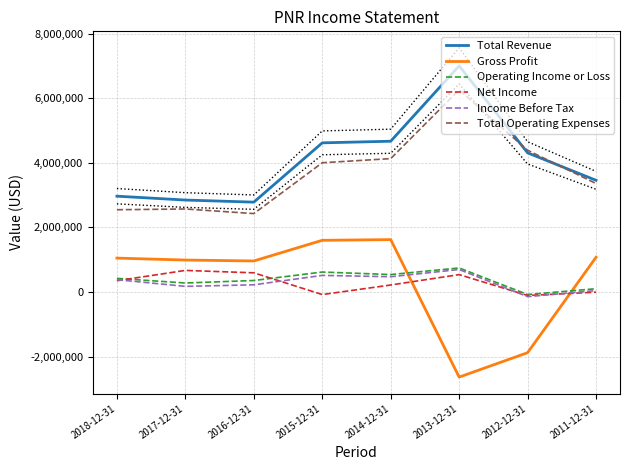

Reading right to left, what are all the values shown in this chart?

Total Revenue: 2011-12-31=3456700	2012-12-31=4306800	2013-12-31=6999700	2014-12-31=4666800	2015-12-31=4616400	2016-12-31=2780600	2017-12-31=2845700	2018-12-31=2965100
Gross Profit: 2011-12-31=1073700	2012-12-31=-1880700	2013-12-31=-2636700	2014-12-31=1620500	2015-12-31=1598800	2016-12-31=959100	2017-12-31=987500	2018-12-31=1047700
Operating Income or Loss: 2011-12-31=100200	2012-12-31=-80200	2013-12-31=742600	2014-12-31=538500	2015-12-31=616100	2016-12-31=354400	2017-12-31=276900	2018-12-31=419600
Net Income: 2011-12-31=-7500	2012-12-31=-109800	2013-12-31=536800	2014-12-31=214900	2015-12-31=-81100	2016-12-31=592200	2017-12-31=666500	2018-12-31=347400
Income Before Tax: 2011-12-31=43300	2012-12-31=-146100	2013-12-31=694500	2014-12-31=470900	2015-12-31=512500	2016-12-31=220900	2017-12-31=172800	2018-12-31=379800
Total Operating Expenses: 2011-12-31=3356500	2012-12-31=4387000	2013-12-31=6257100	2014-12-31=4128300	2015-12-31=4000300	2016-12-31=2426200	2017-12-31=2568800	2018-12-31=2545500